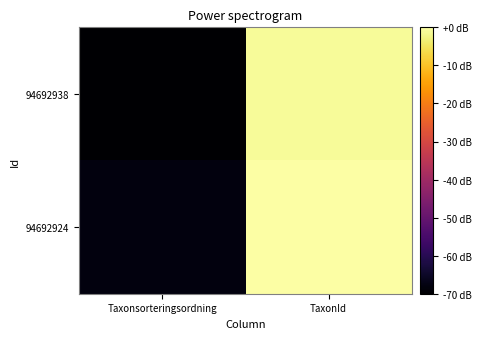

At which category is the sum across all series the highest?

TaxonId